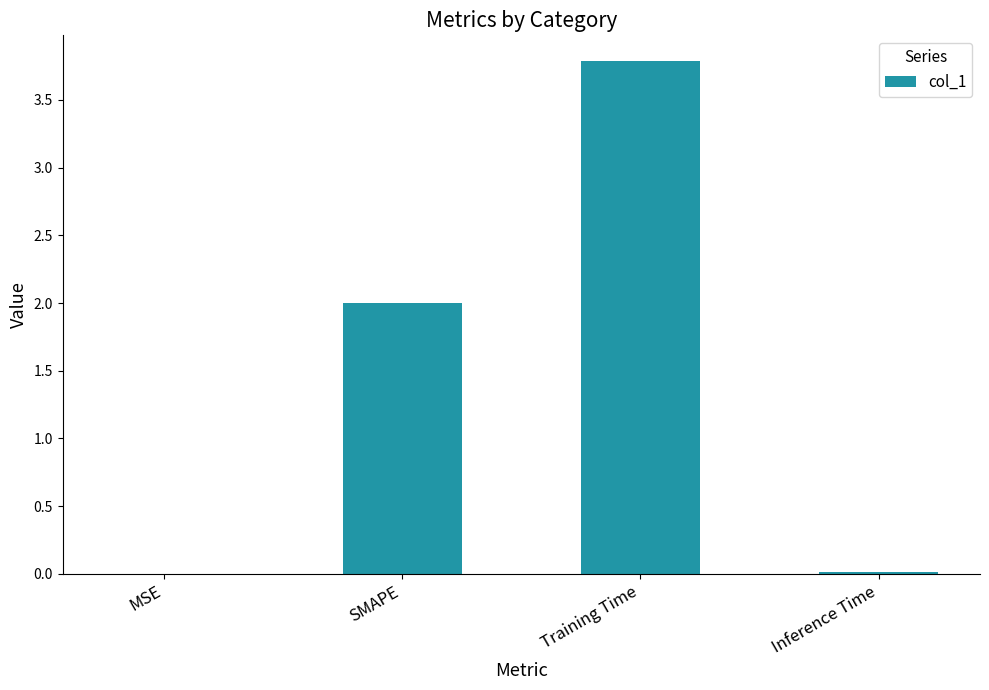

What is the greatest value displayed?

3.8